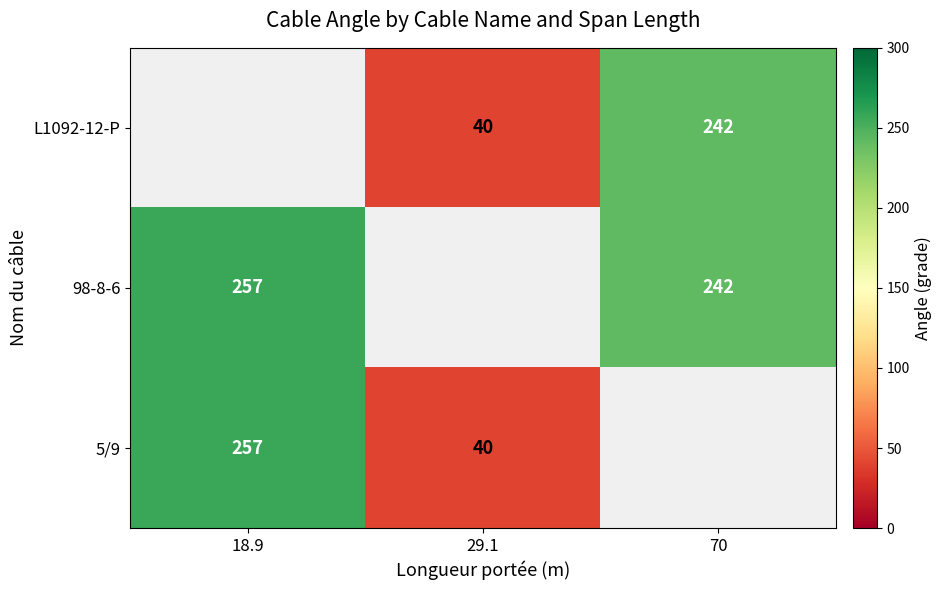

The value of 5/9 at 29.1 is 19. True or false?

False